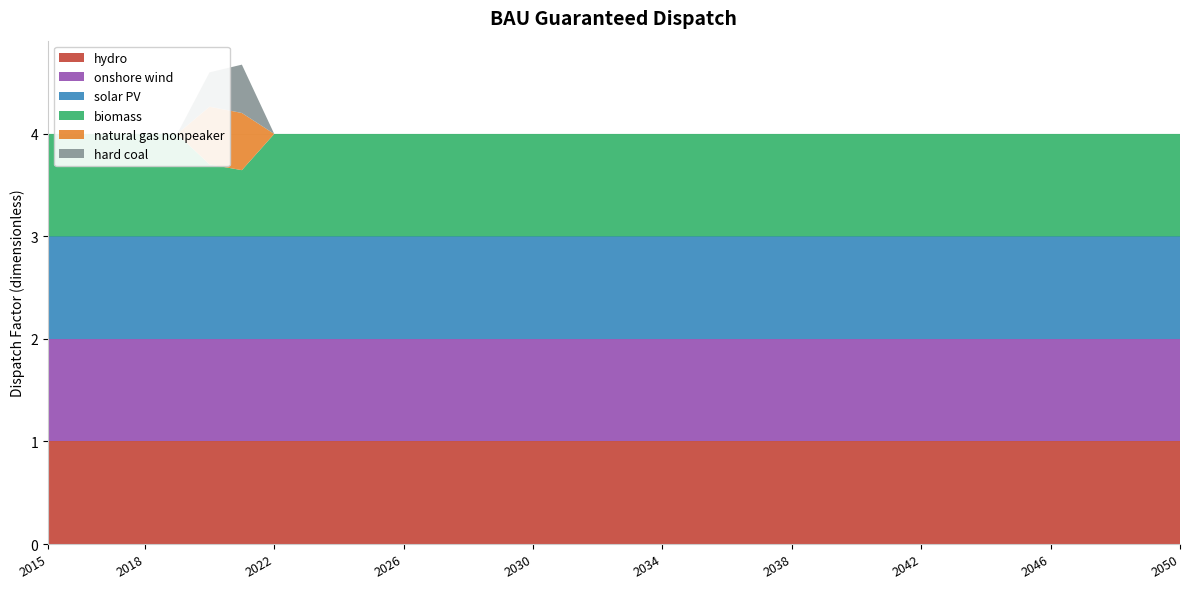

Reading left to right, extract all data points from this chart.

hydro: 1.0	1.0	1.0	1.0	1.0	1.0	1.0	1.0	1.0	1.0	1.0	1.0	1.0	1.0	1.0	1.0	1.0	1.0	1.0	1.0	1.0	1.0	1.0	1.0	1.0	1.0	1.0	1.0	1.0	1.0	1.0	1.0	1.0	1.0	1.0	1.0
onshore wind: 1.0	1.0	1.0	1.0	1.0	1.0	1.0	1.0	1.0	1.0	1.0	1.0	1.0	1.0	1.0	1.0	1.0	1.0	1.0	1.0	1.0	1.0	1.0	1.0	1.0	1.0	1.0	1.0	1.0	1.0	1.0	1.0	1.0	1.0	1.0	1.0
solar PV: 1.0	1.0	1.0	1.0	1.0	1.0	1.0	1.0	1.0	1.0	1.0	1.0	1.0	1.0	1.0	1.0	1.0	1.0	1.0	1.0	1.0	1.0	1.0	1.0	1.0	1.0	1.0	1.0	1.0	1.0	1.0	1.0	1.0	1.0	1.0	1.0
biomass: 1.0	1.0	1.0	1.0	1.0	0.7	0.6	1.0	1.0	1.0	1.0	1.0	1.0	1.0	1.0	1.0	1.0	1.0	1.0	1.0	1.0	1.0	1.0	1.0	1.0	1.0	1.0	1.0	1.0	1.0	1.0	1.0	1.0	1.0	1.0	1.0
natural gas nonpeaker: 0.0	0.0	0.0	0.0	0.0	0.6	0.6	0.0	0.0	0.0	0.0	0.0	0.0	0.0	0.0	0.0	0.0	0.0	0.0	0.0	0.0	0.0	0.0	0.0	0.0	0.0	0.0	0.0	0.0	0.0	0.0	0.0	0.0	0.0	0.0	0.0
hard coal: 0.0	0.0	0.0	0.0	0.0	0.3	0.5	0.0	0.0	0.0	0.0	0.0	0.0	0.0	0.0	0.0	0.0	0.0	0.0	0.0	0.0	0.0	0.0	0.0	0.0	0.0	0.0	0.0	0.0	0.0	0.0	0.0	0.0	0.0	0.0	0.0